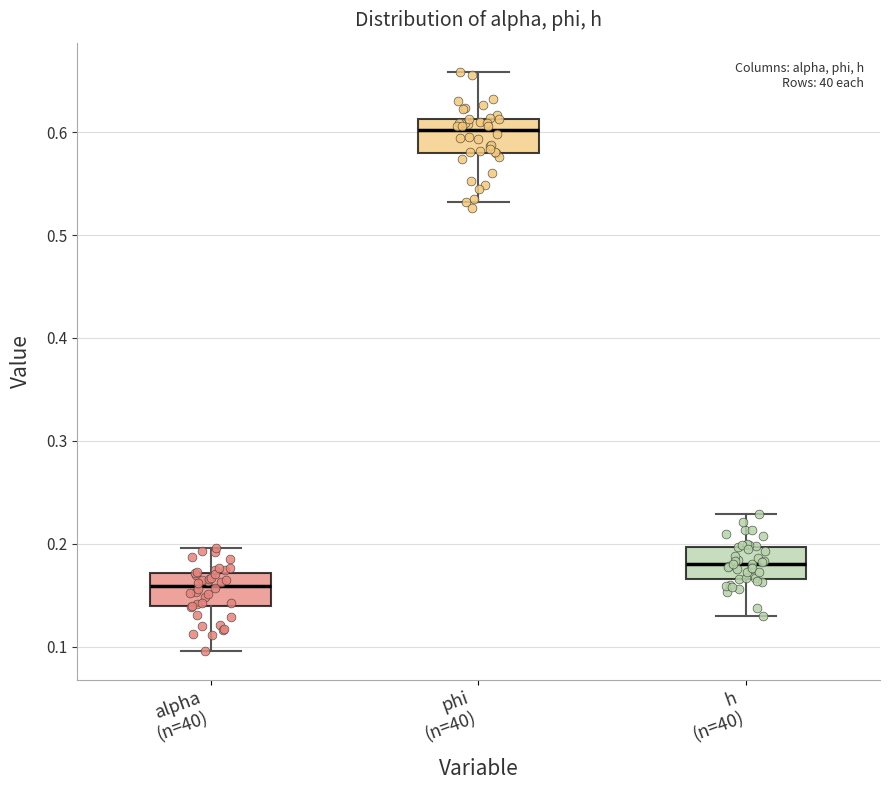

Reading left to right, read every box against the y-axis: the position of its median line, the range the box covers, and the ends of its whiskers. The values are not printed on the chart, so give them approximately, as read against the axis.

alpha (n=40): median 0.16, box 0.14 to 0.17, whiskers 0.10 to 0.20
phi (n=40): median 0.60, box 0.58 to 0.61, whiskers 0.53 to 0.66
h (n=40): median 0.18, box 0.17 to 0.20, whiskers 0.13 to 0.23